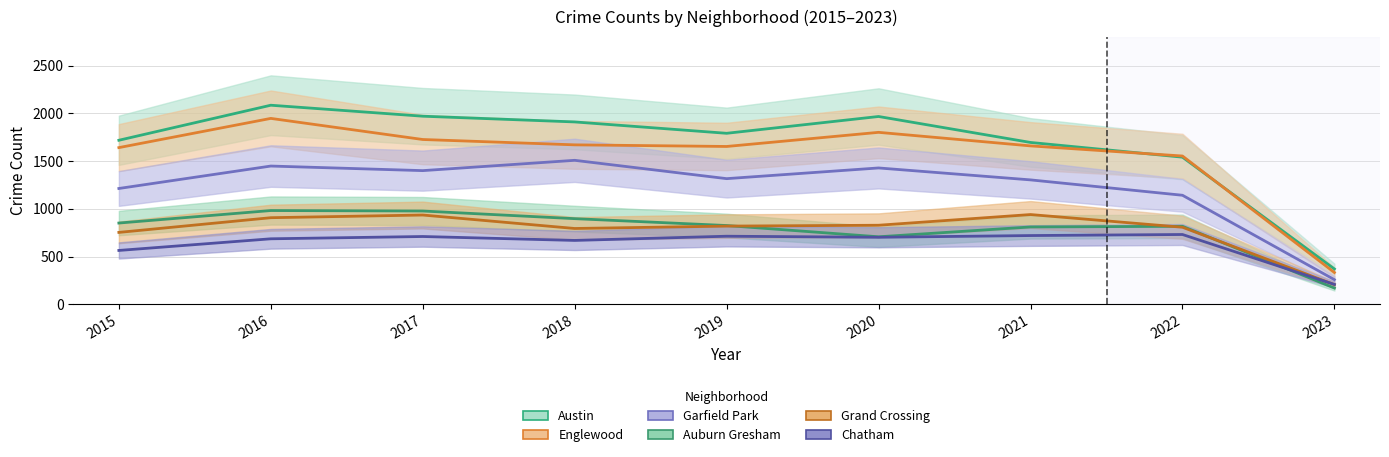

How many lines are shown in the chart?

6